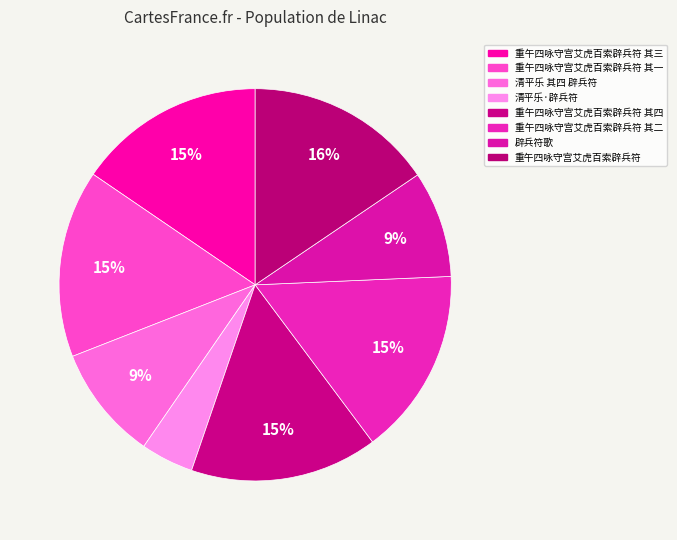

What is the total percentage of 重午四咏守宫艾虎百索辟兵符 其一 and 重午四咏守宫艾虎百索辟兵符 其三?

30.9%